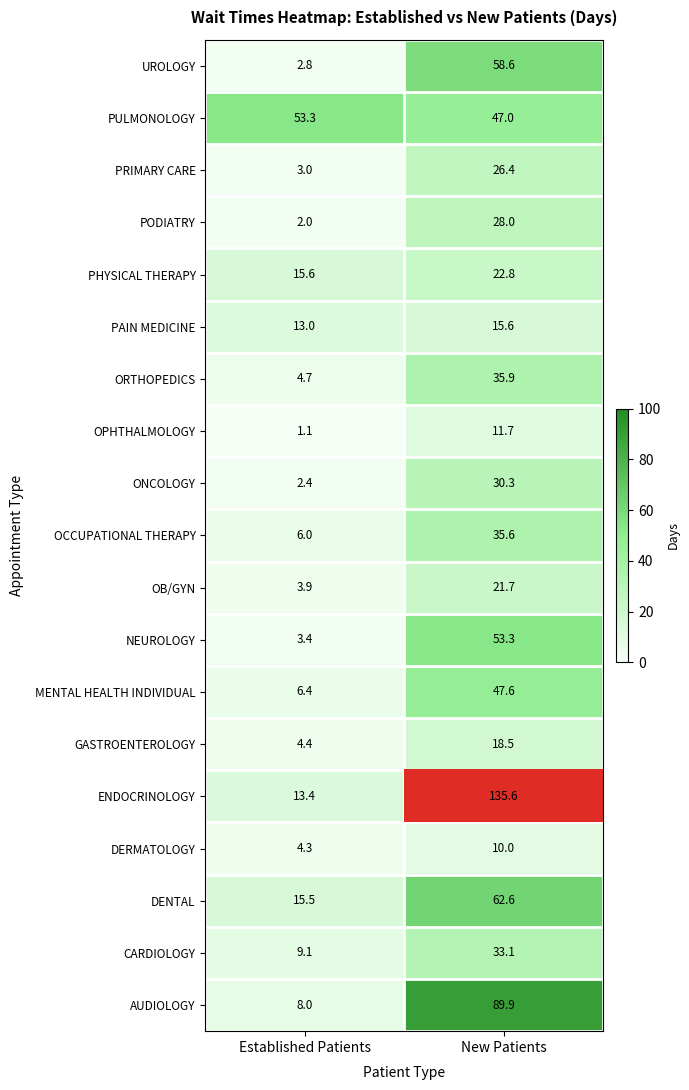

Which series has the largest total across all categories?

ENDOCRINOLOGY